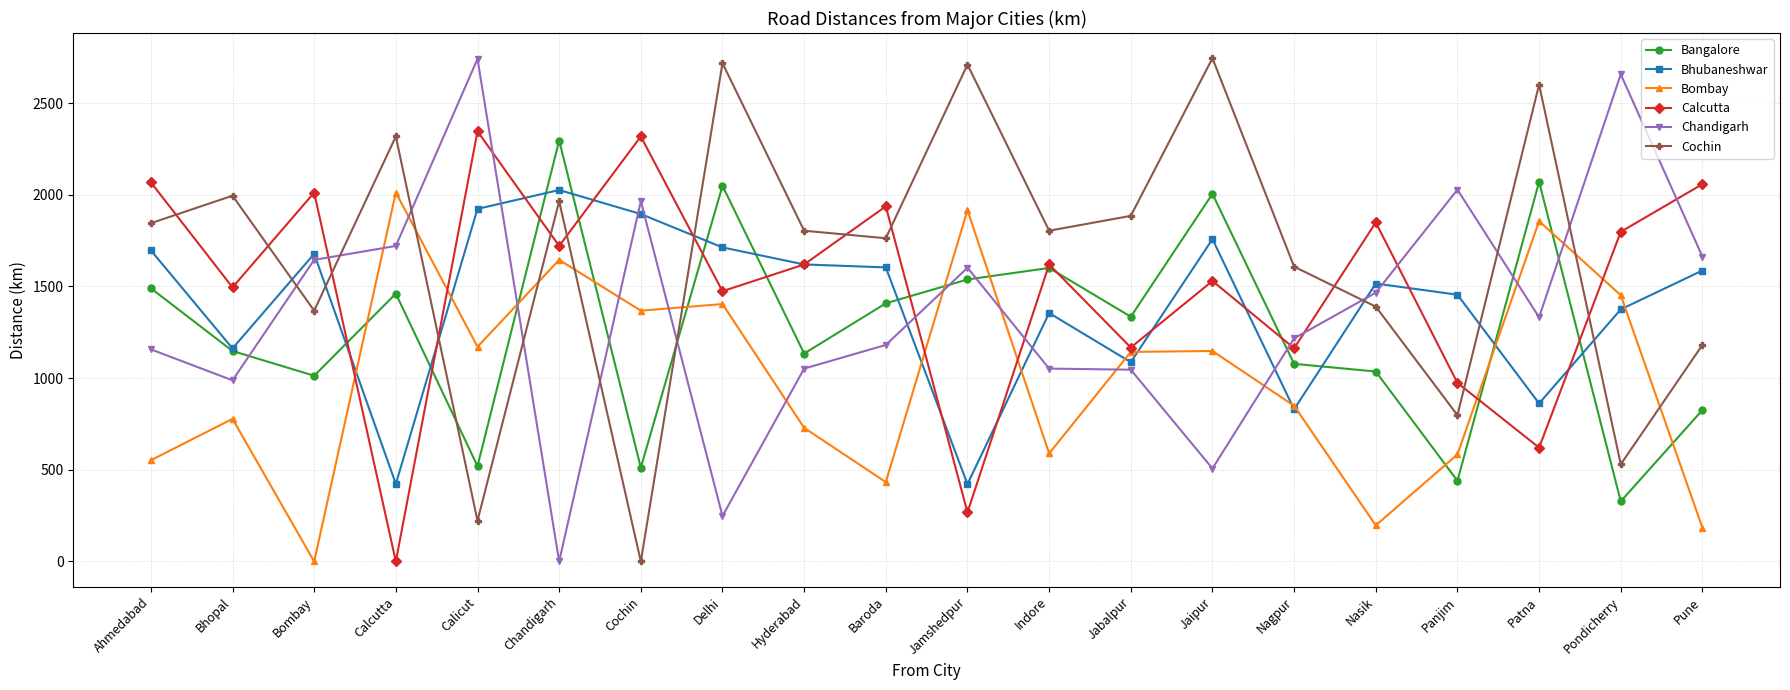

How many times do Chandigarh and Bangalore cross each other?

9